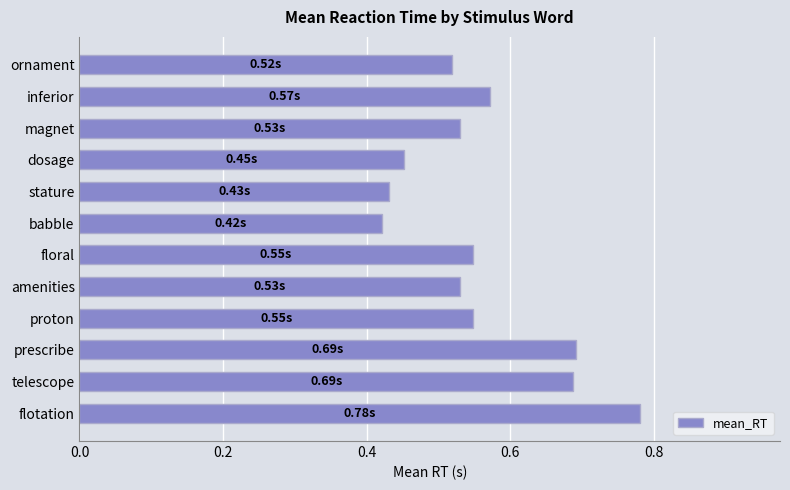

What is the sum of the values at dosage and flotation?

1.2